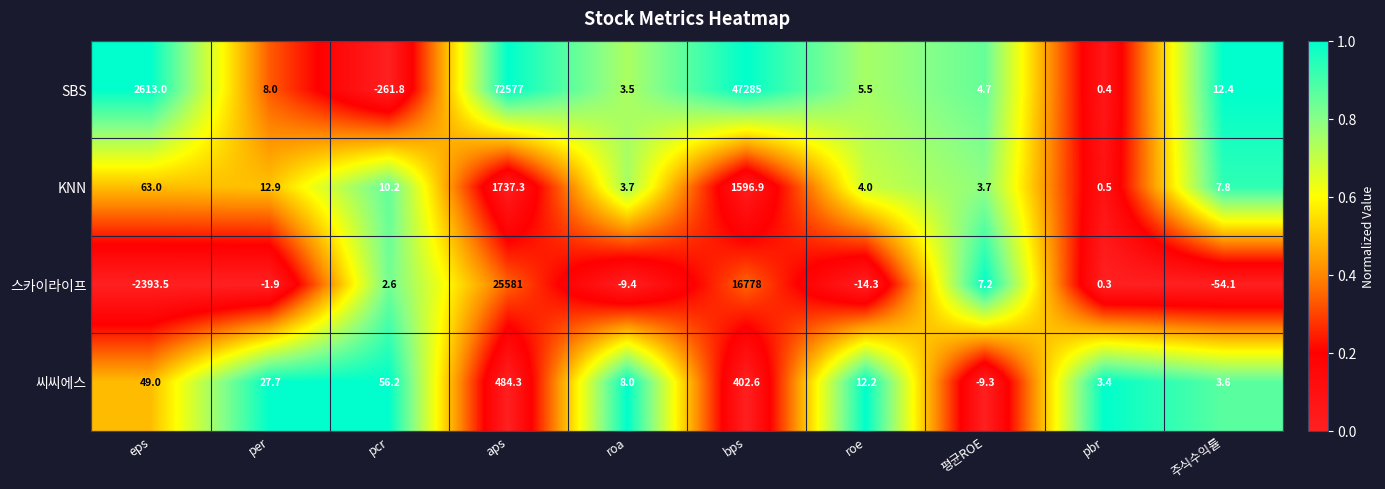

What is the difference between the highest and lowest values at pcr?

318.0